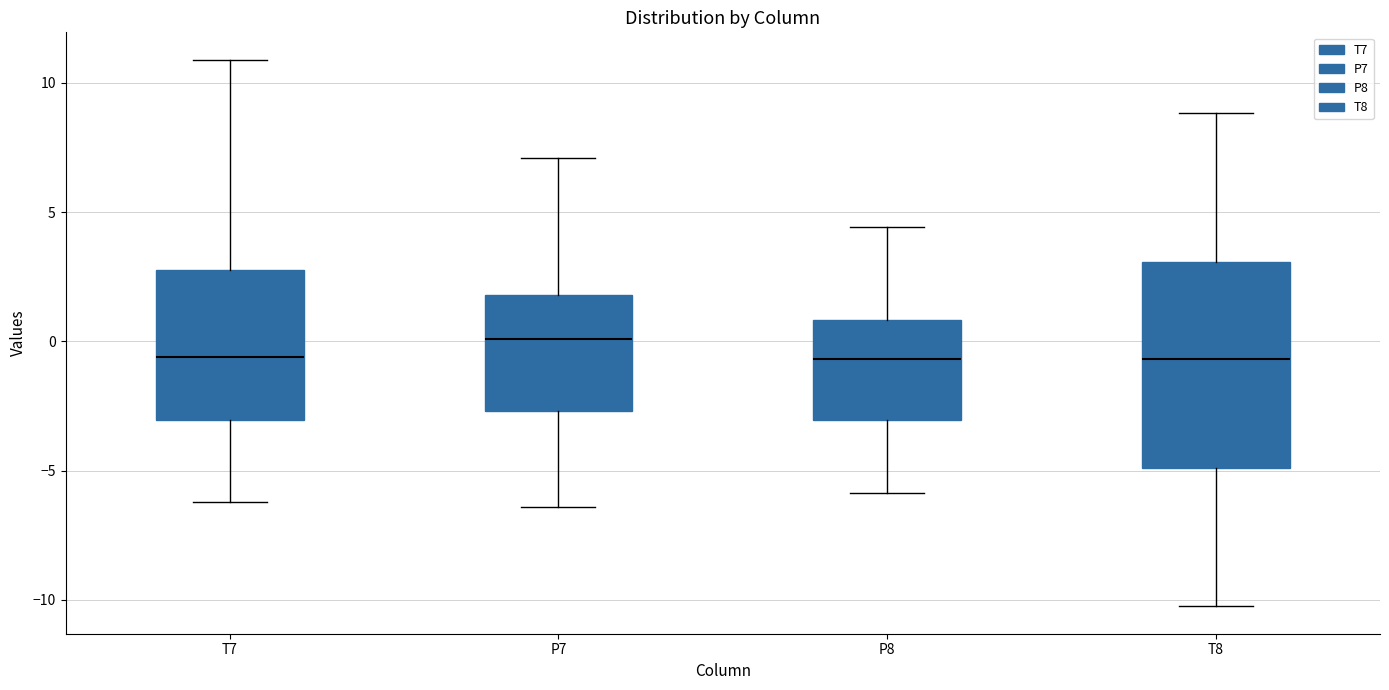

Which box is the tallest, from its lower edge to its upper edge?

T8